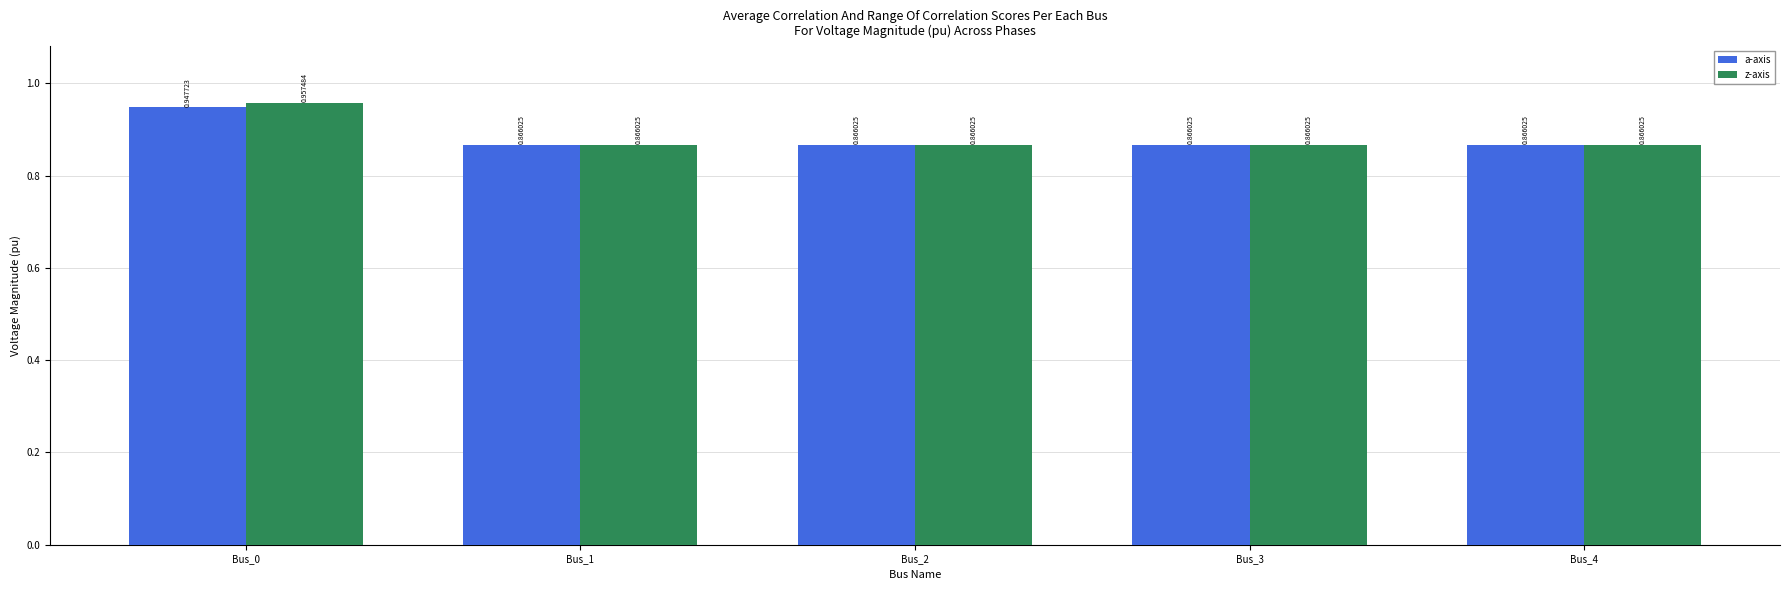

At which category is the sum across all series the highest?

Bus_0